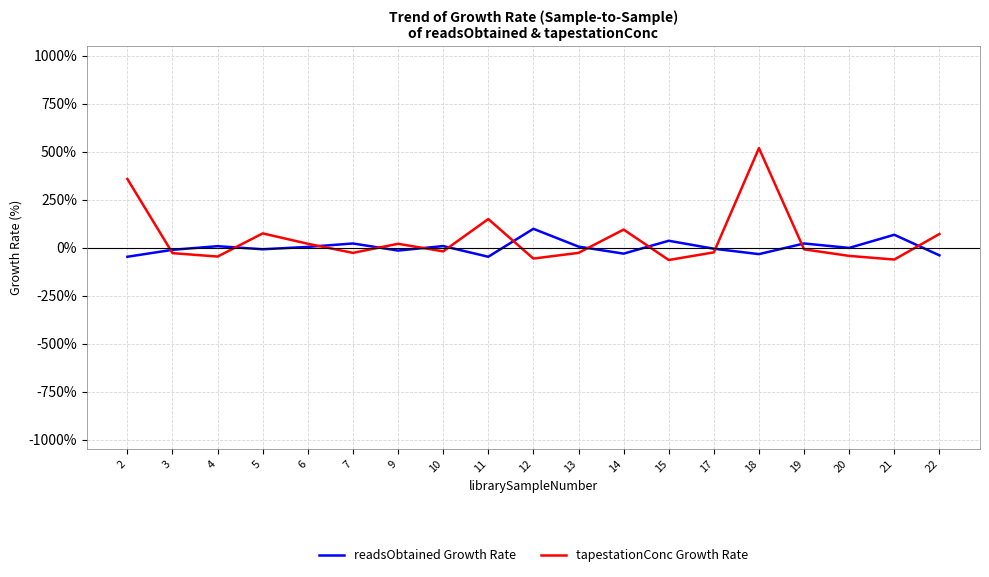

Which series has the largest range (max minus min)?

tapestationConc Growth Rate